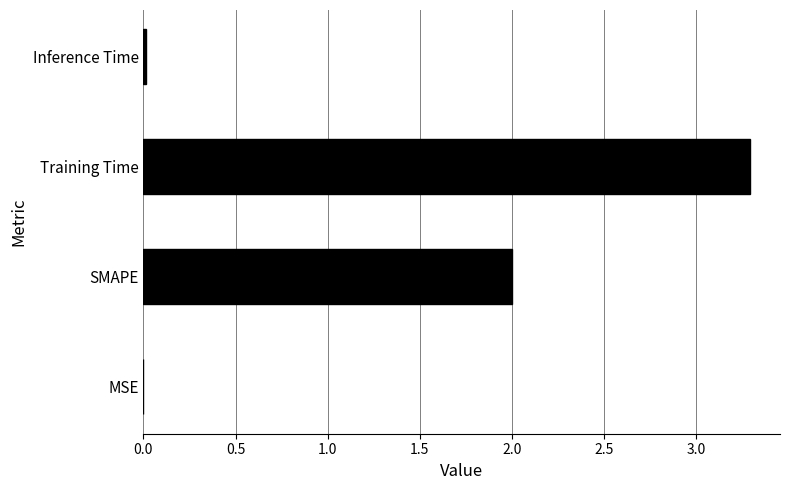

Which category has the highest value across all series?

Training Time